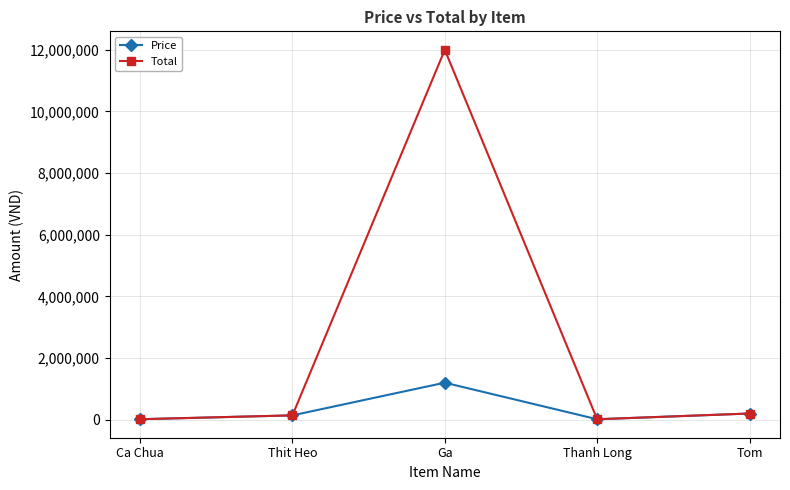

Where is Total nearest to the value 6007000?

Tom